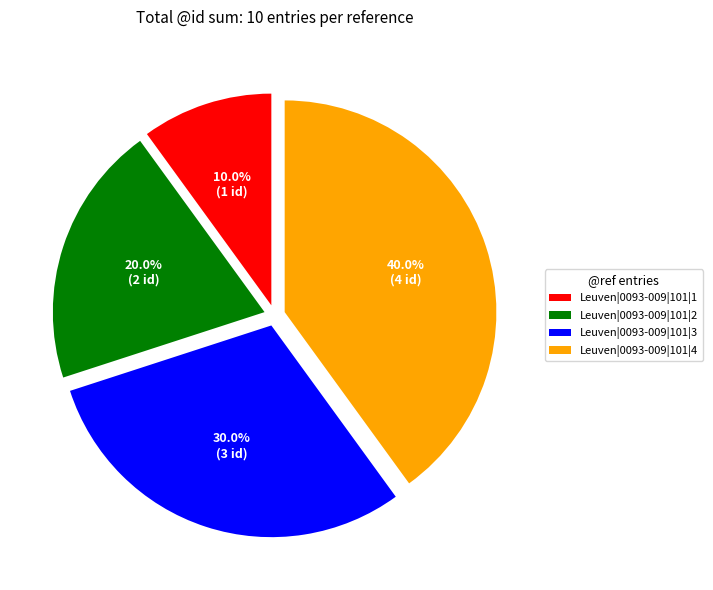

The Leuven|0093-009|101|2 slice represents 20% of the pie. True or false?

True